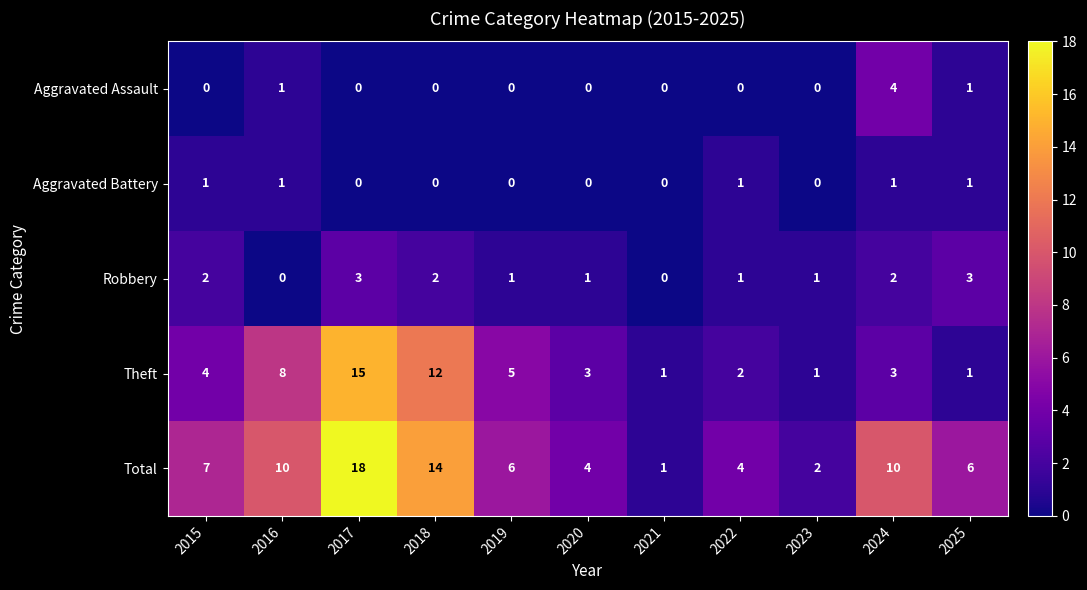

At which category is the sum across all series the highest?

2017